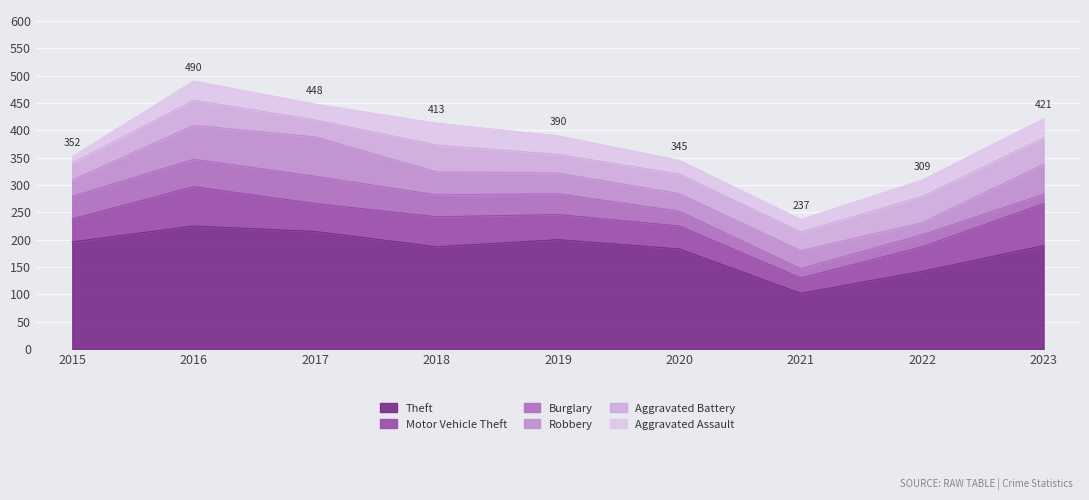

How many categories are shown in the chart?

9